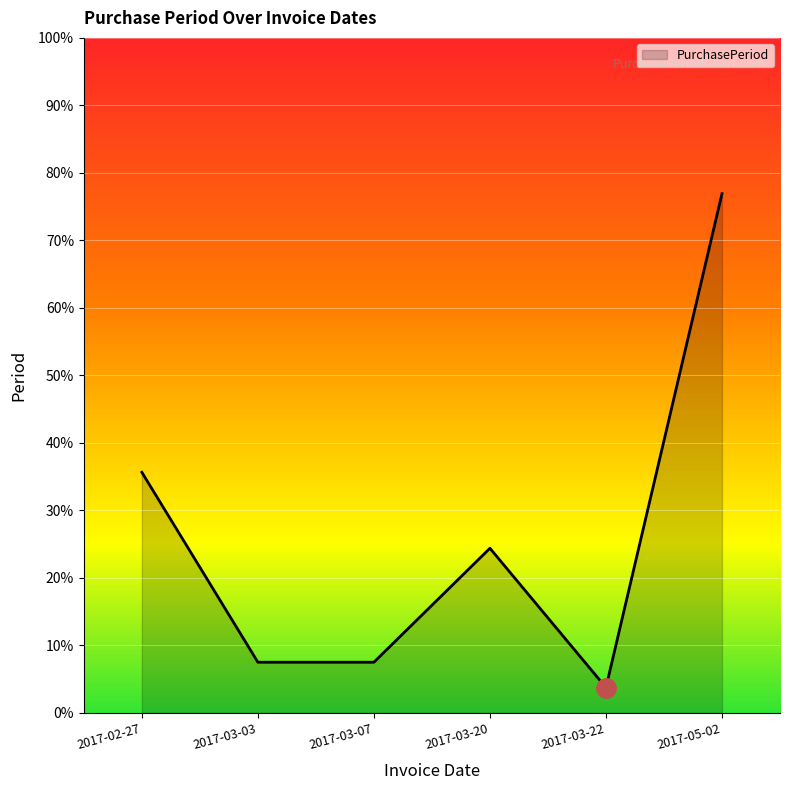

Is this an area chart (filled region under the line)?

Yes